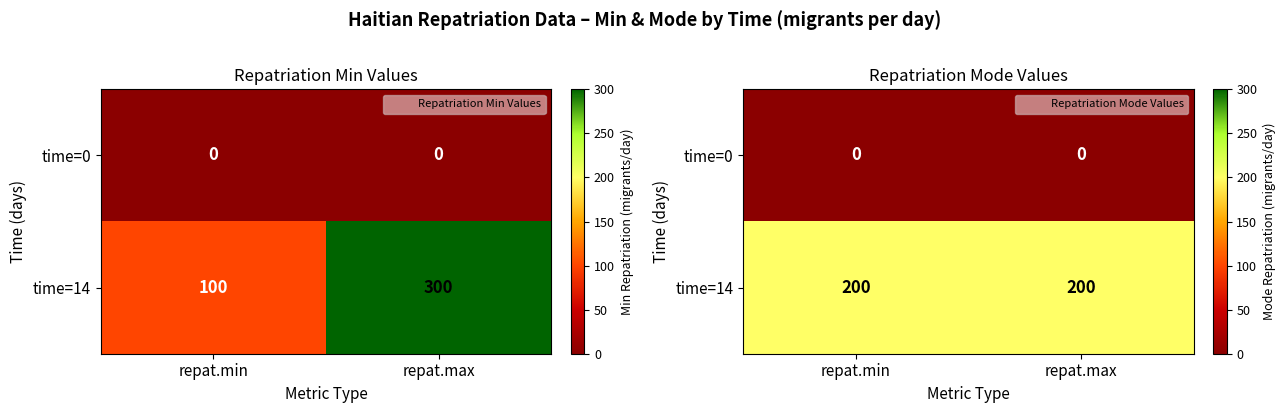

The value of time=0 at repat.min is 0. True or false?

True